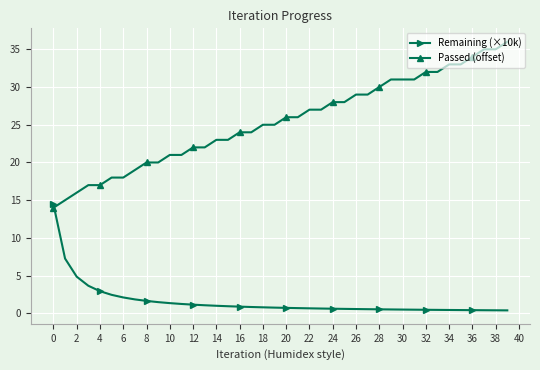

At how many categories does at least one series exceed 6?

40